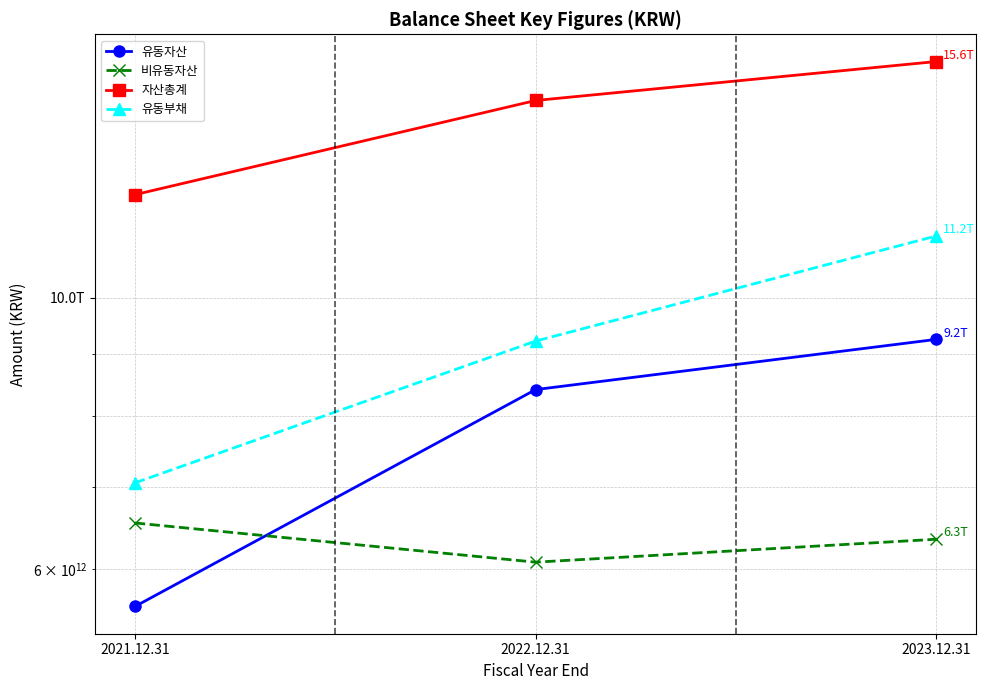

Between 2021.12.31 and 2022.12.31, which series saw the biggest shift?

유동자산